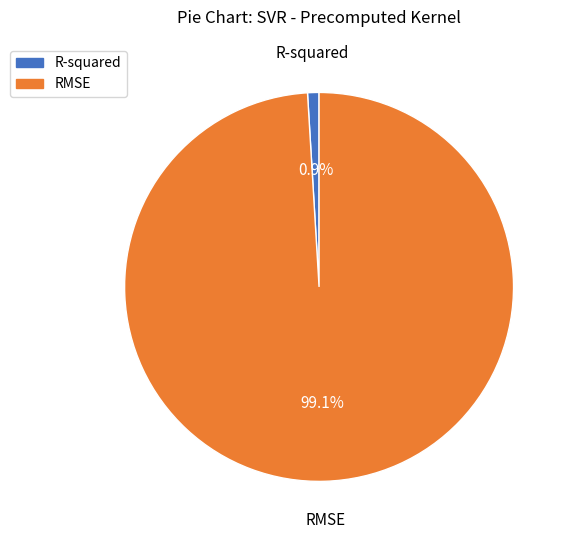

How many slices are in this pie chart?

2